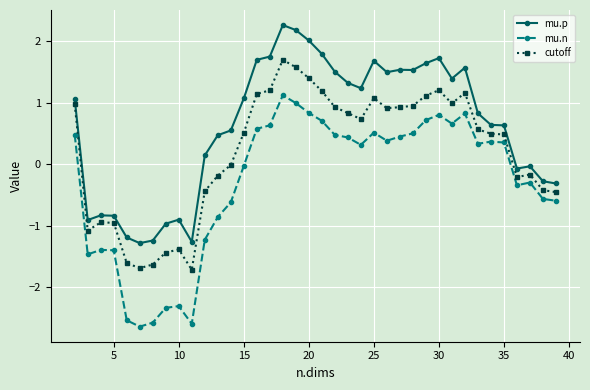

Rank the series by their maximum value, from lowest to highest.

mu.n, cutoff, mu.p